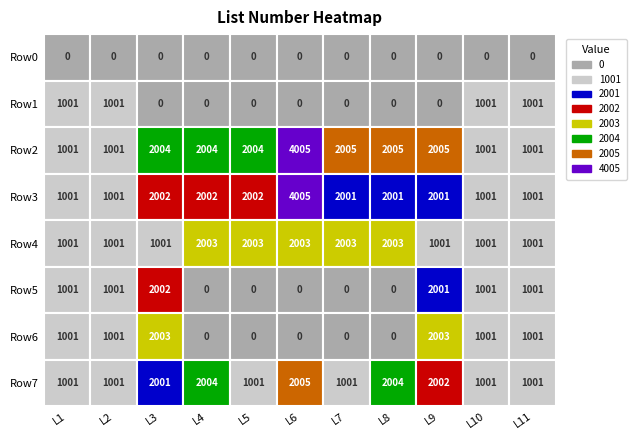

What is the highest value of the list_number:11 series?

1001